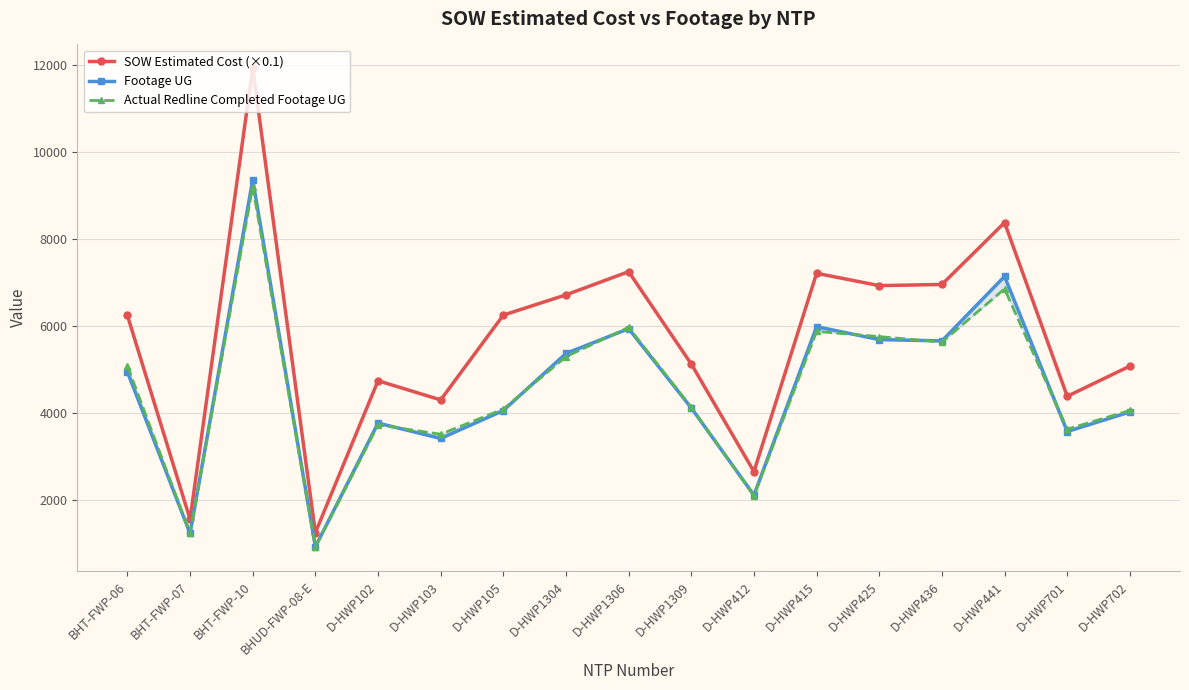

At D-HWP1306, list the series in order from smallest to largest.

Footage UG, Actual Redline Completed Footage UG, SOW Estimated Cost (×0.1)